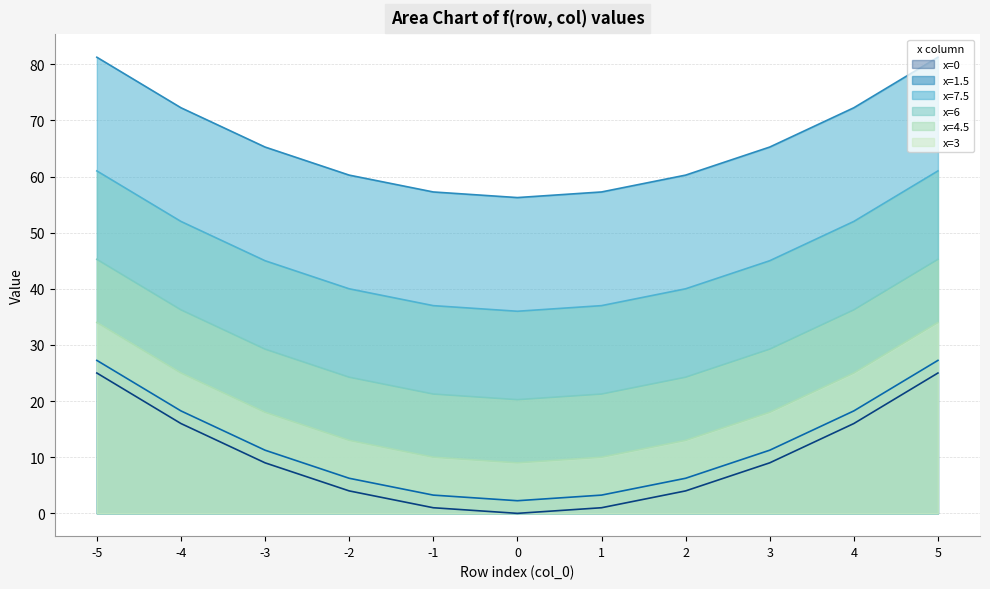

True or false: x=0 and x=3 cross at least once.

False